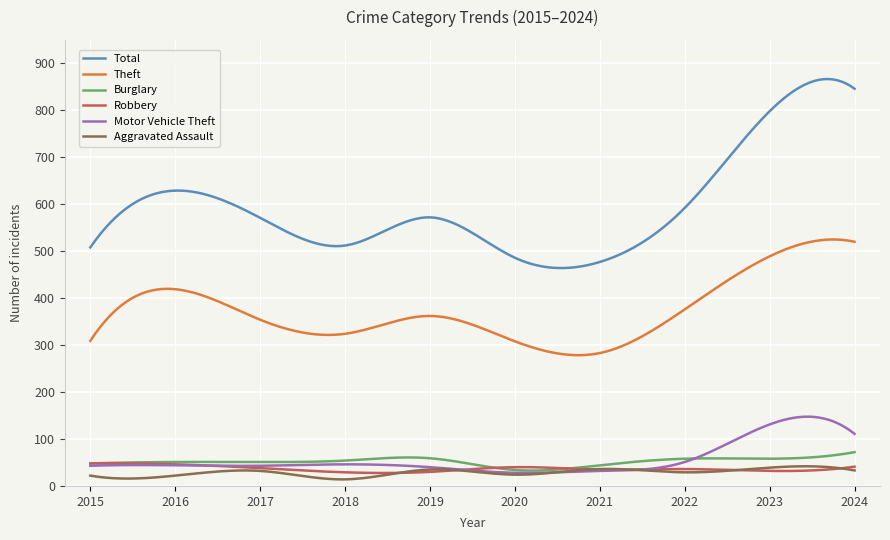

Which series has the widest spread of values?

Total